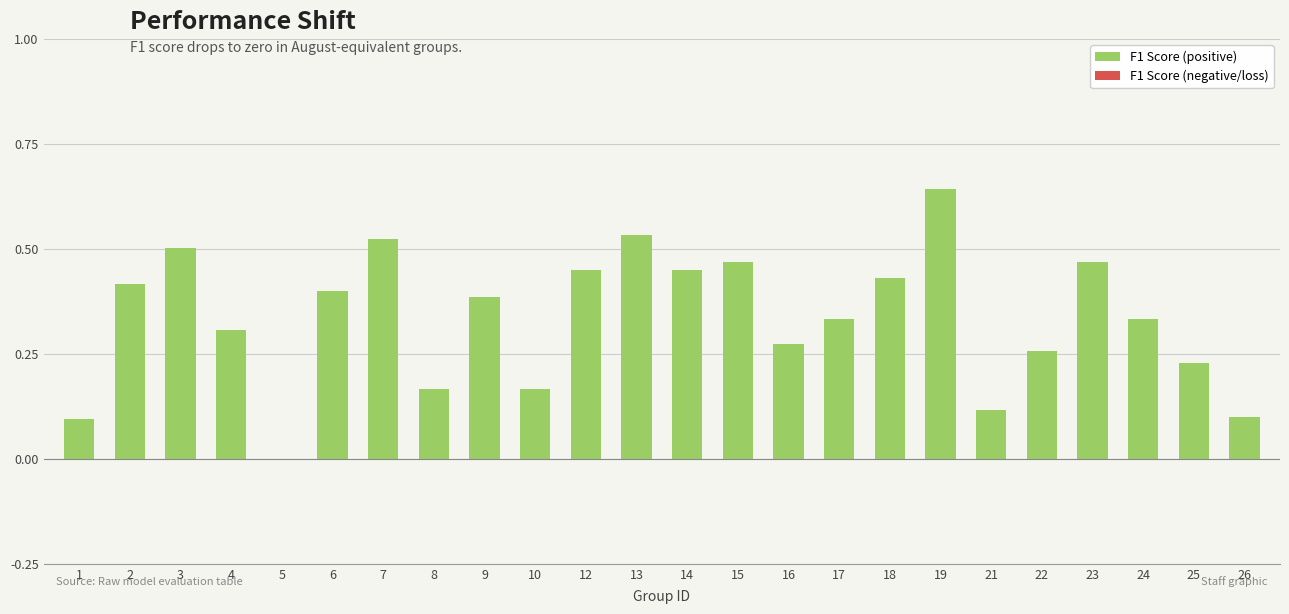

What is the sum of all values?

8.0